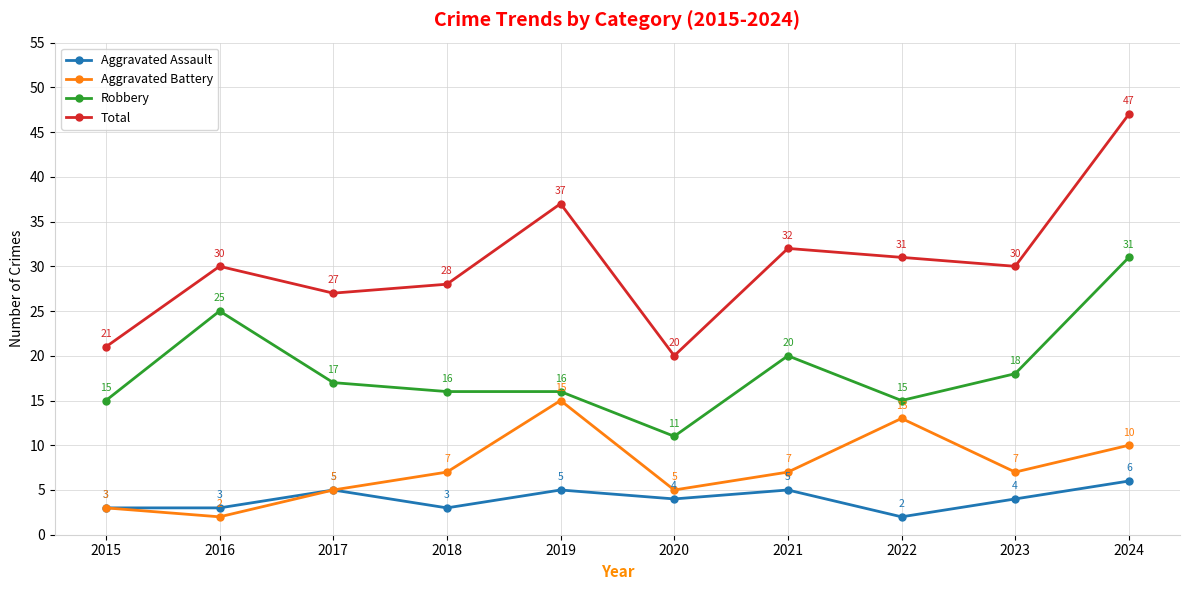

Which series has the largest range (max minus min)?

Total